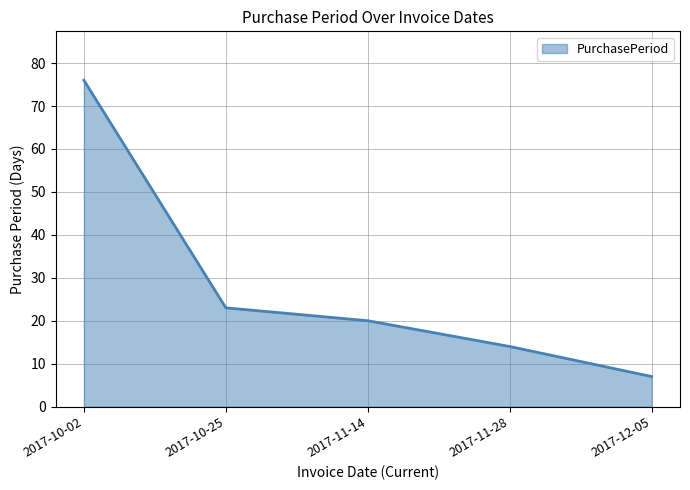

The chart shows a value of 14 at 2017-11-28. True or false?

True